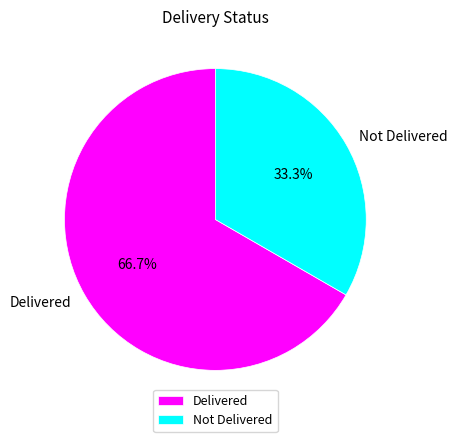

What is the ratio of the value at Not Delivered to the value at Delivered?

0.5